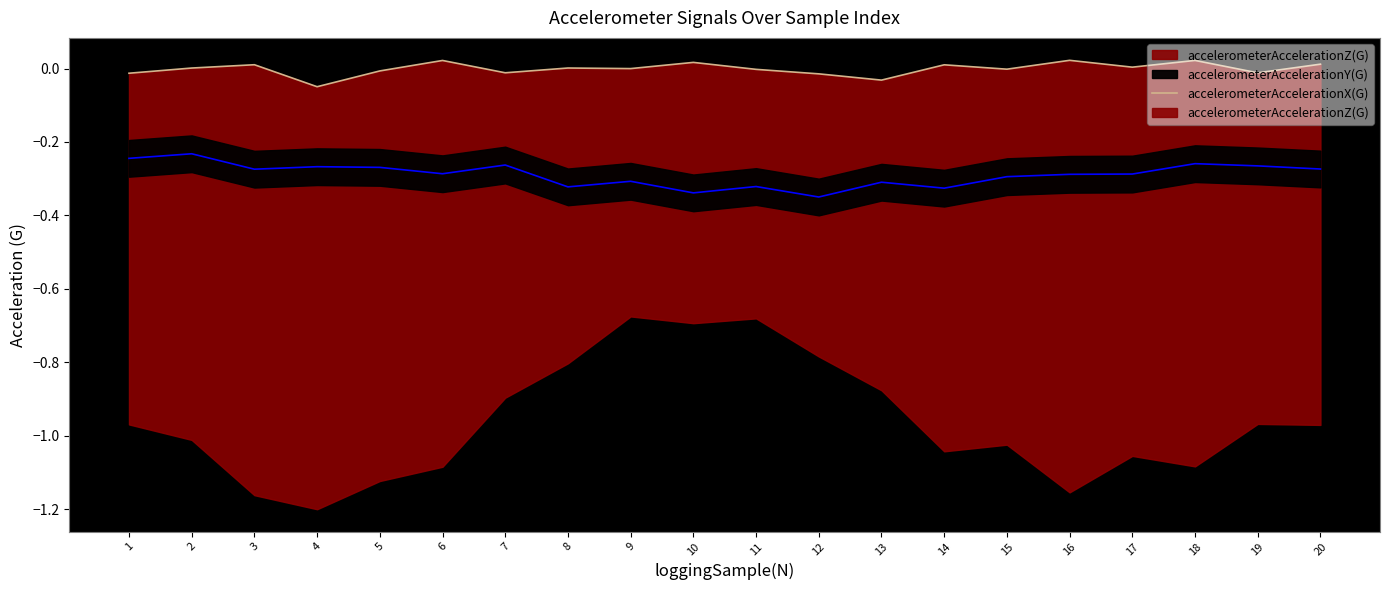

Where is the first local maximum?

3